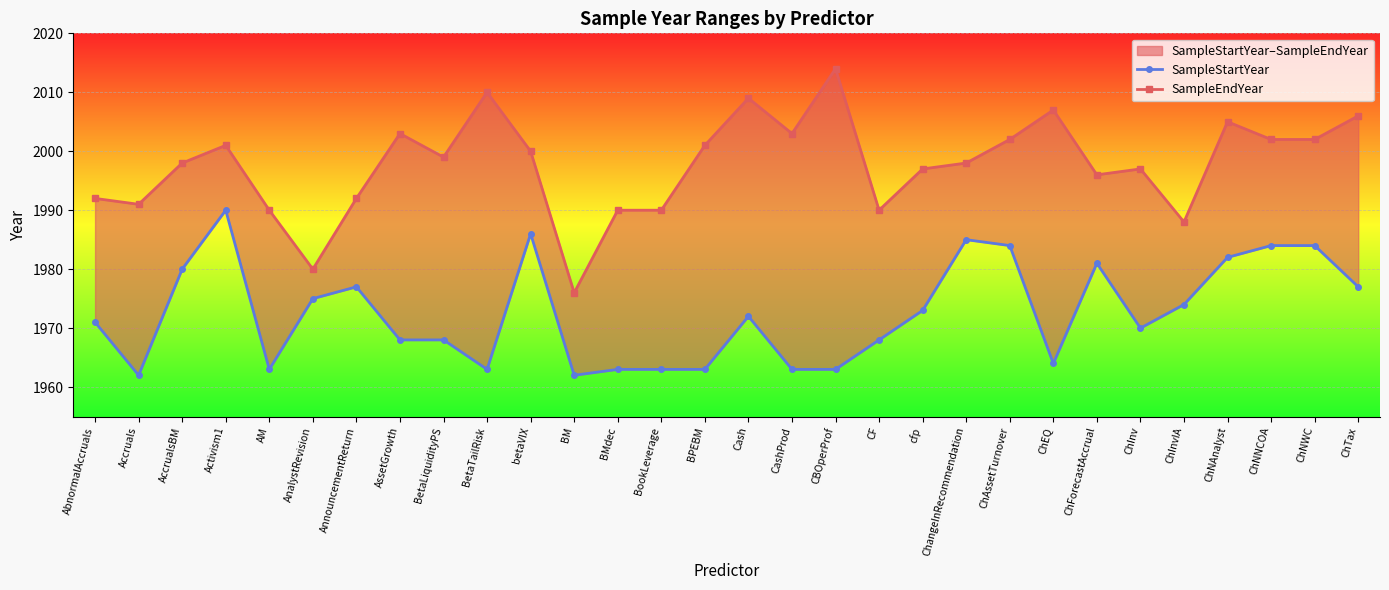

Which series has the largest total across all categories?

SampleEndYear